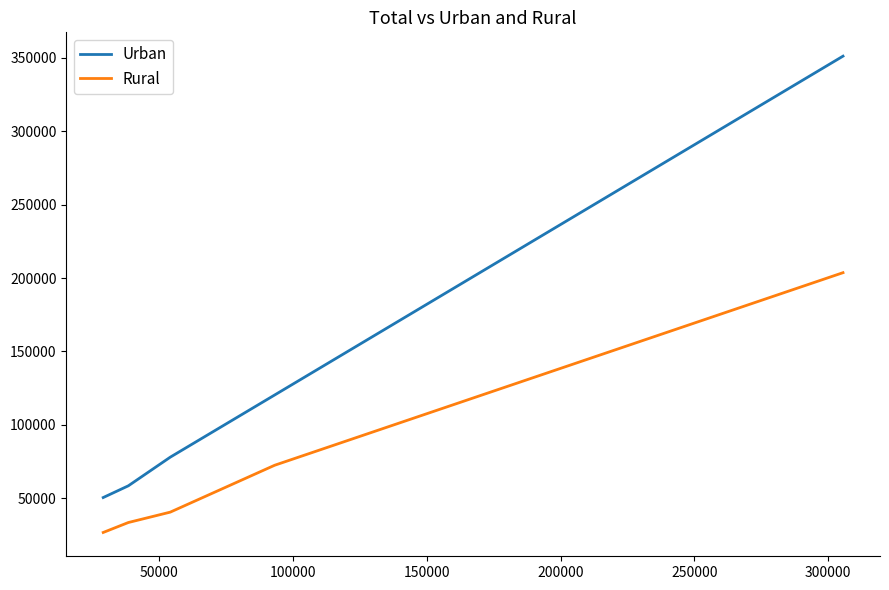

True or false: Urban has more than 2 points higher than both neighbors.

False